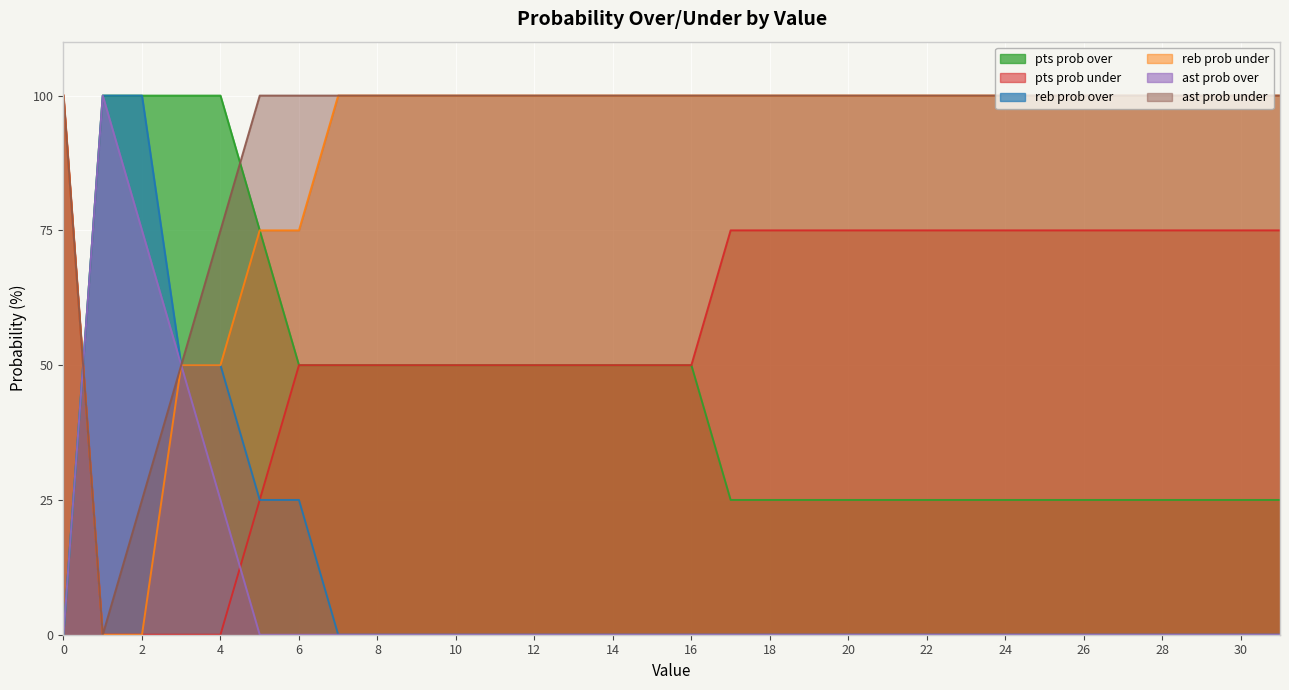

Where is pts prob under nearest to the value 50?

6